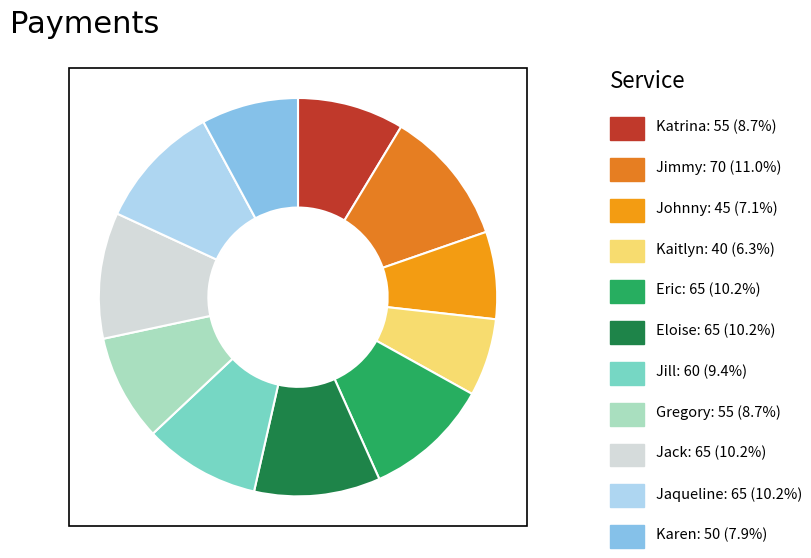

How many segments does this pie chart have?

11